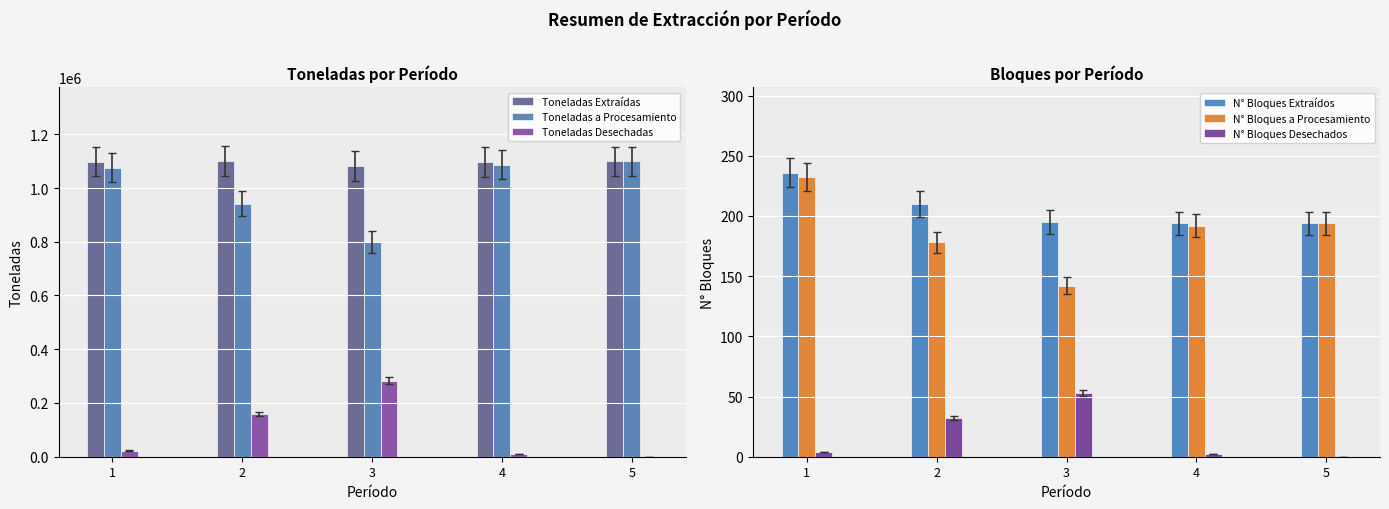

How many bars are there in total?

30